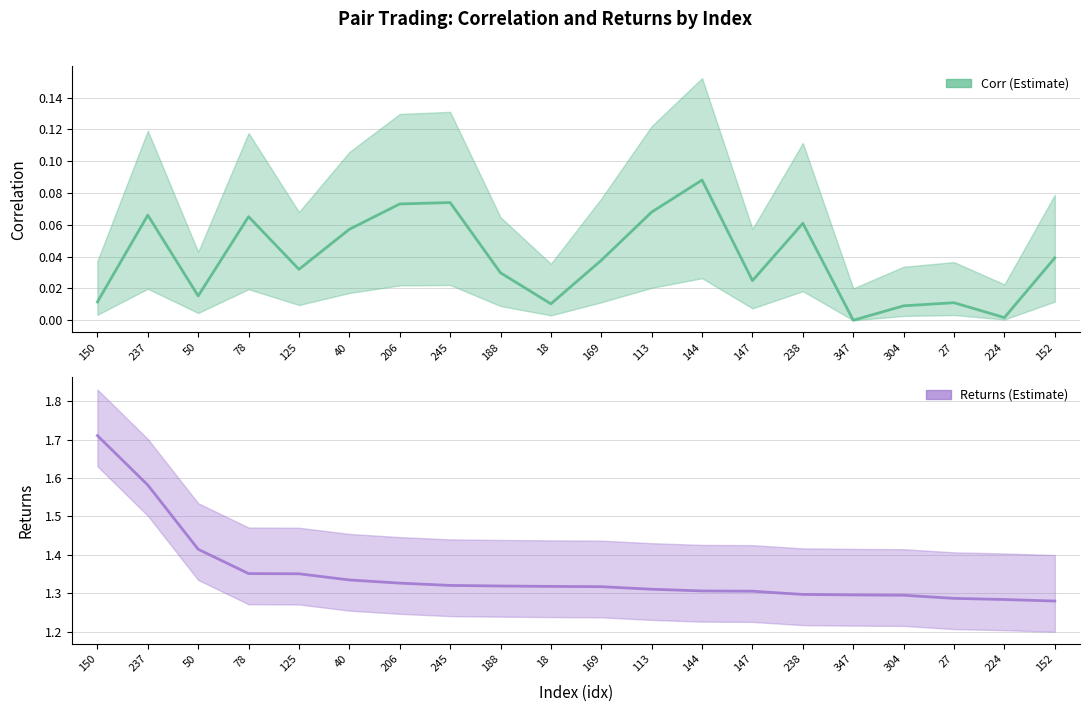

The Corr series shows 0.0 at 237. True or false?

False